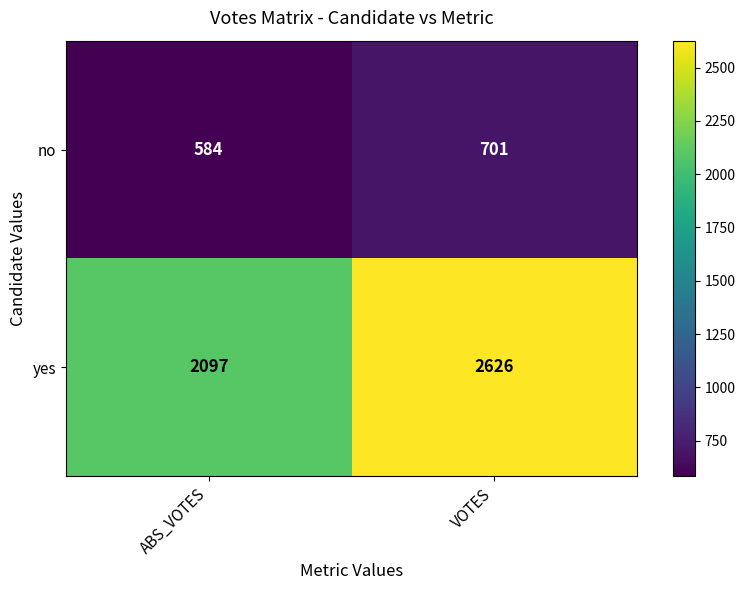

Which series changed the most between ABS_VOTES and VOTES?

yes